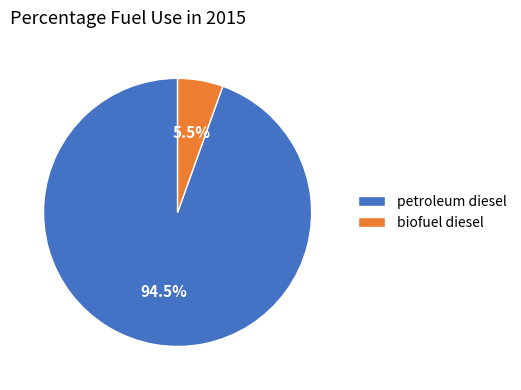

Which slice represents more than half of the pie?

petroleum diesel